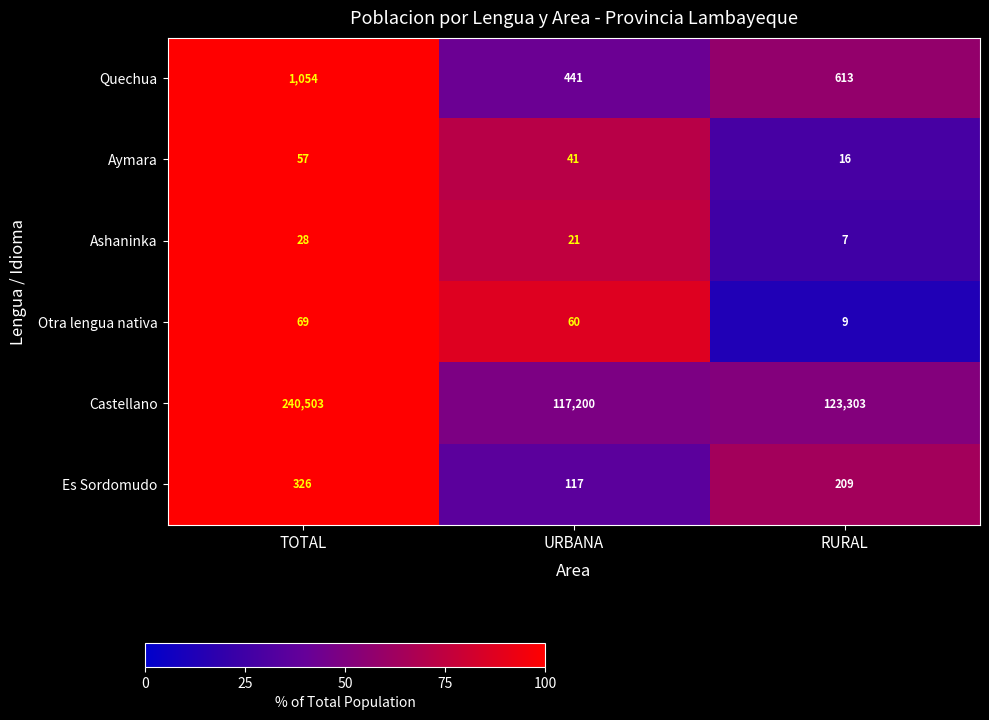

Rank the series by their maximum value, from lowest to highest.

Ashaninka, Aymara, Otra lengua nativa, Es Sordomudo, Quechua, Castellano